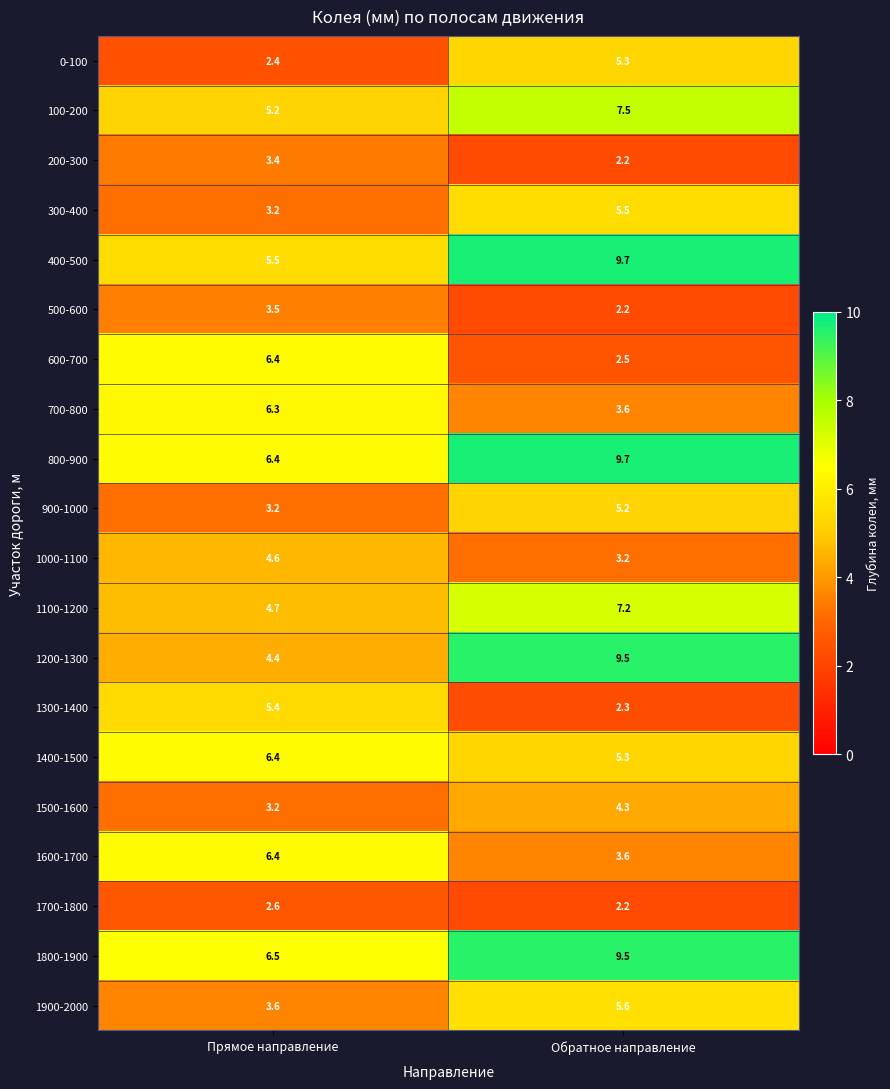

What is the spread (max minus min) of values at Прямое направление?

4.1